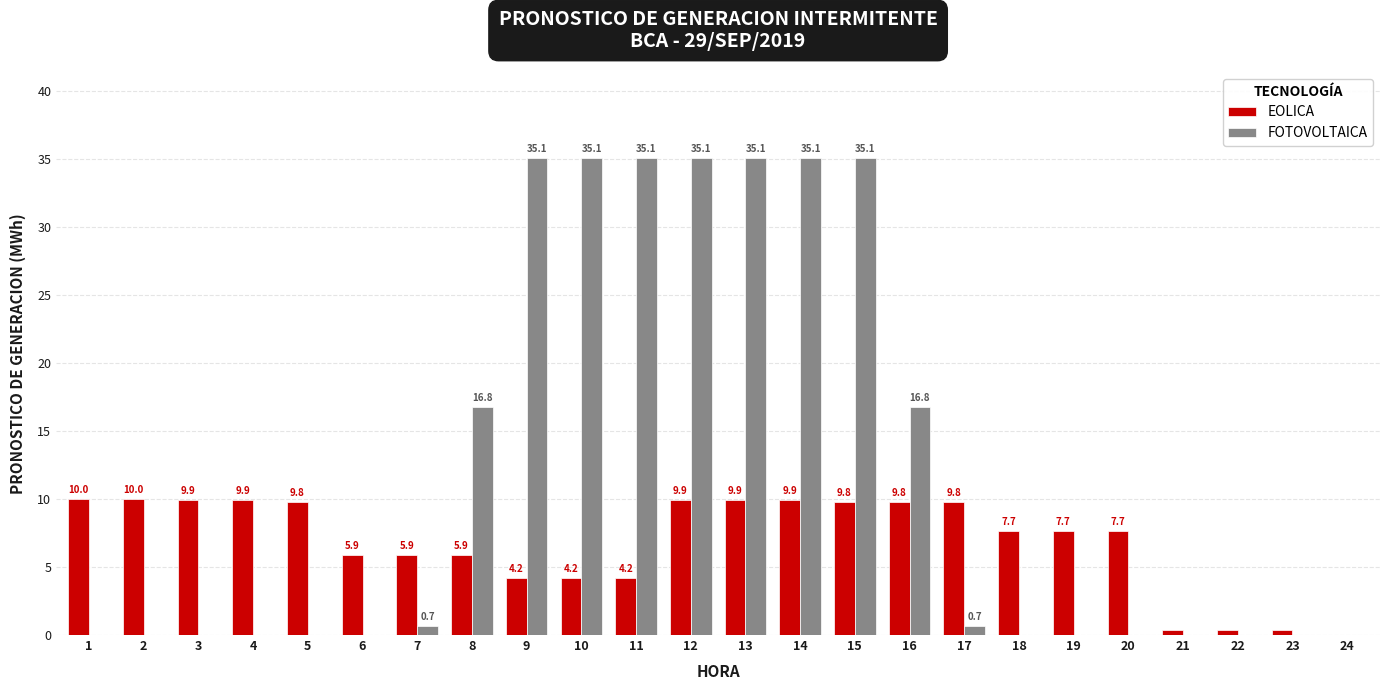

Between 10 and 20, which series saw the biggest shift?

FOTOVOLTAICA